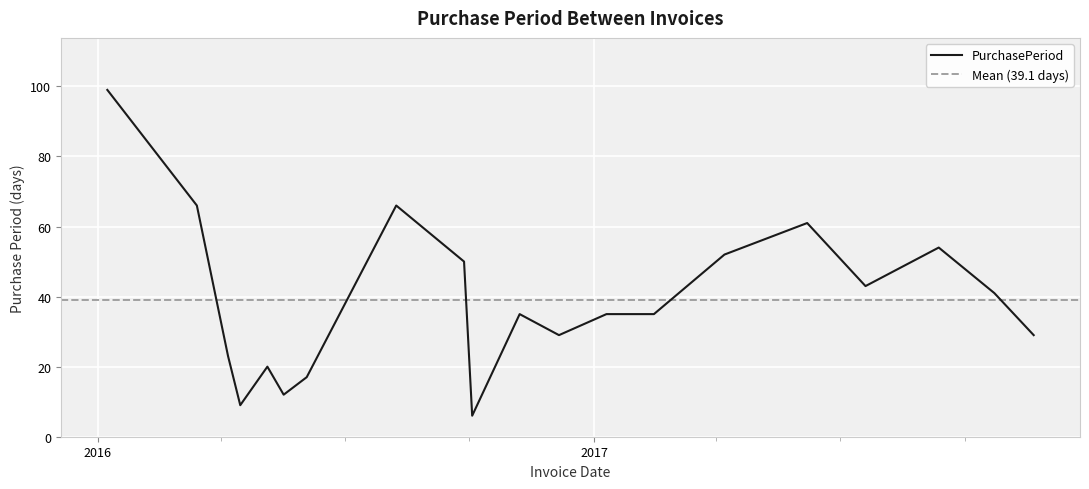

Count the number of values greater than 35.

9